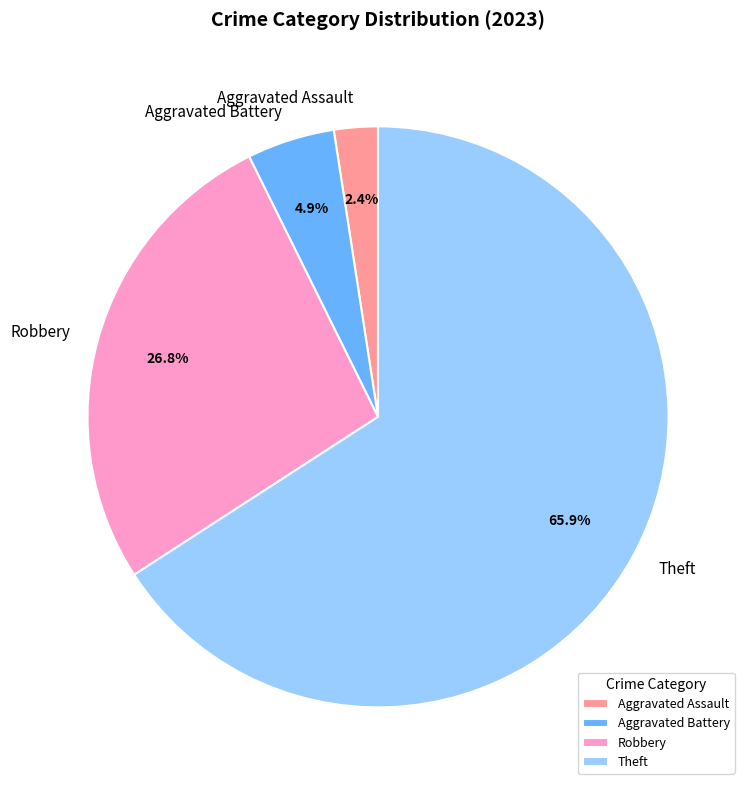

Which has a higher value, Theft or Robbery?

Theft